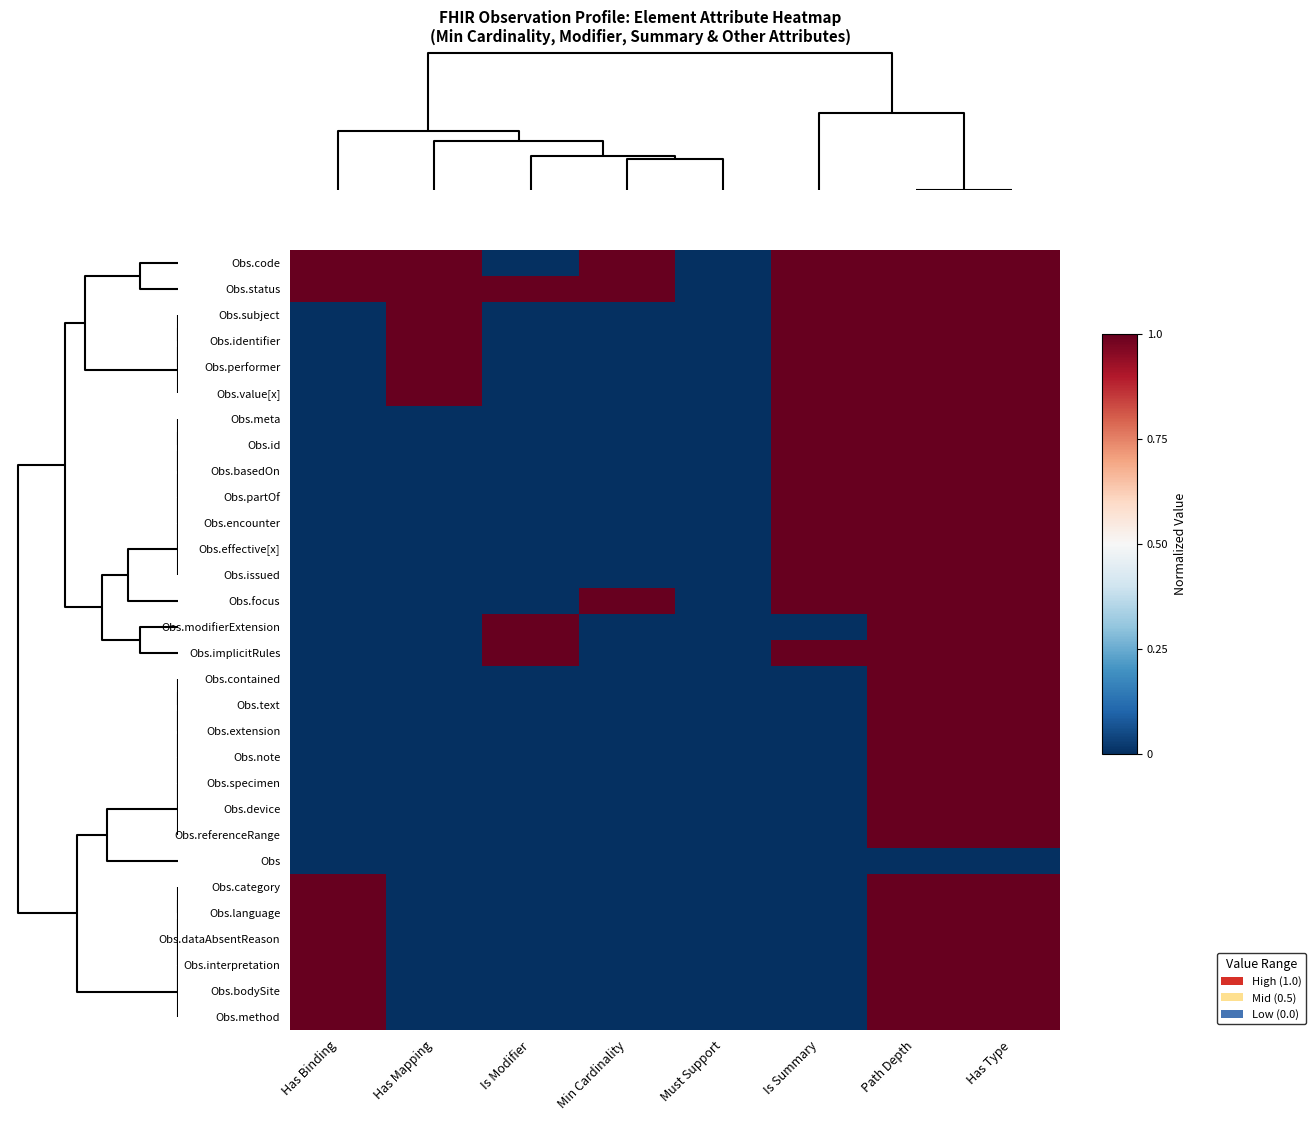

How many series are shown in this chart?

30